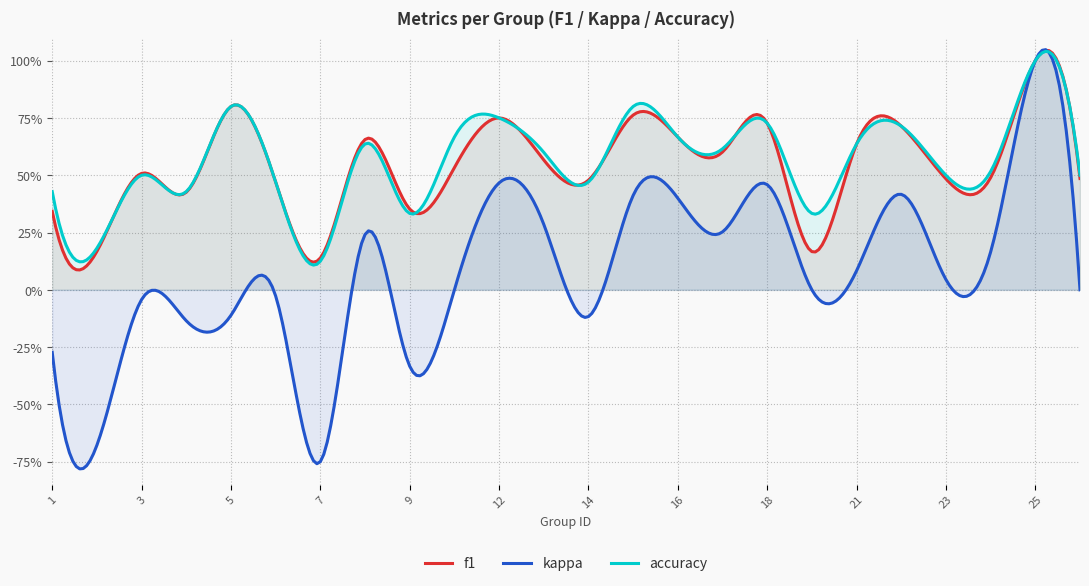

What is the greatest value displayed?

1.0